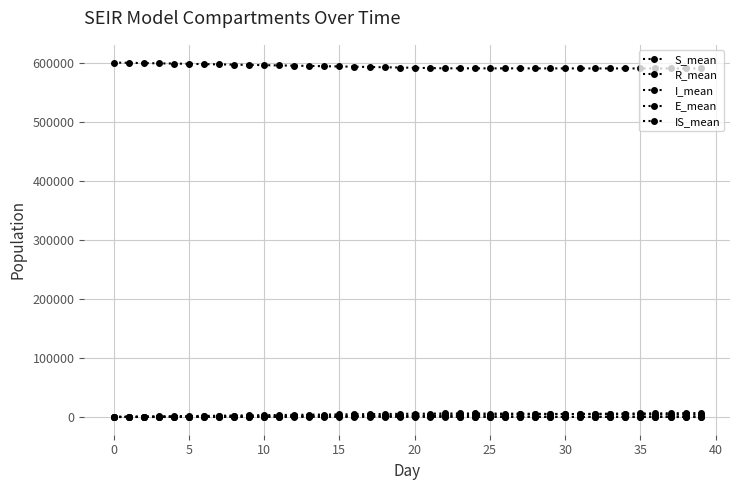

Is this an area chart (filled region under the line)?

No